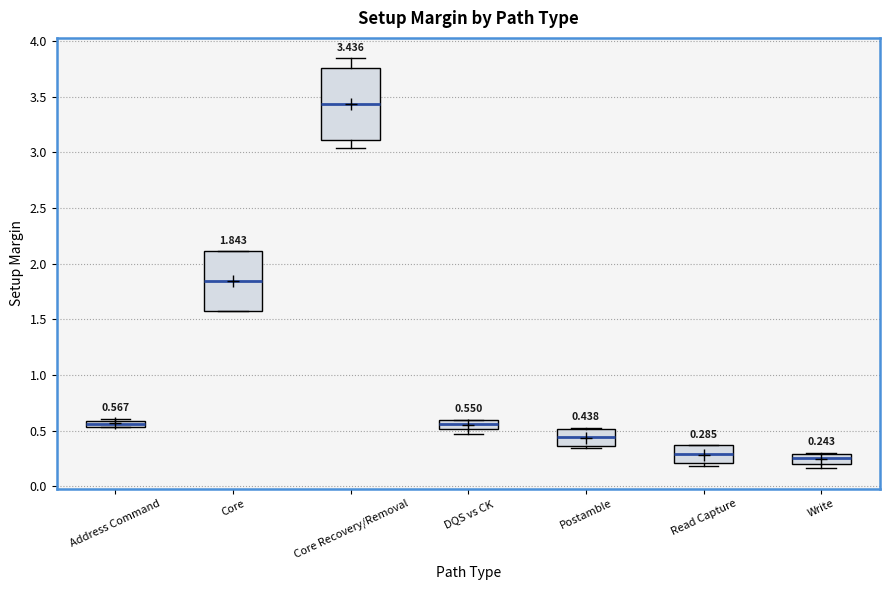

Which box has the highest median line?

Core Recovery/Removal